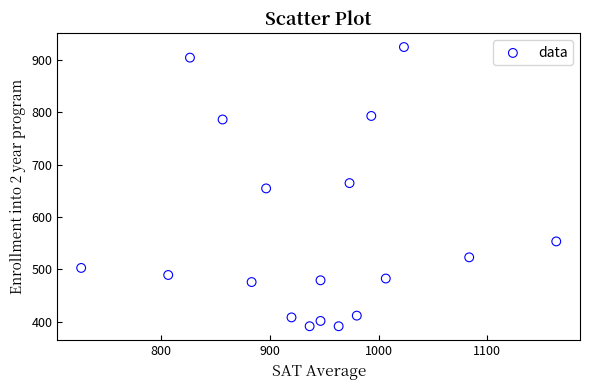

How many data points are displayed?

18